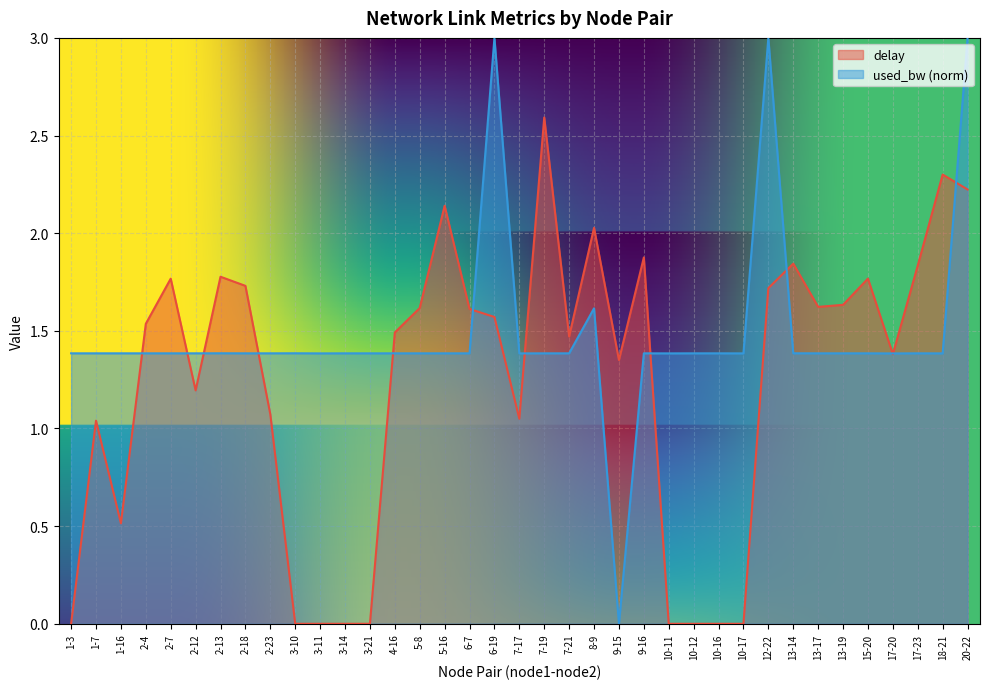

Is it true that delay equals 2.6 at 6-19?

False